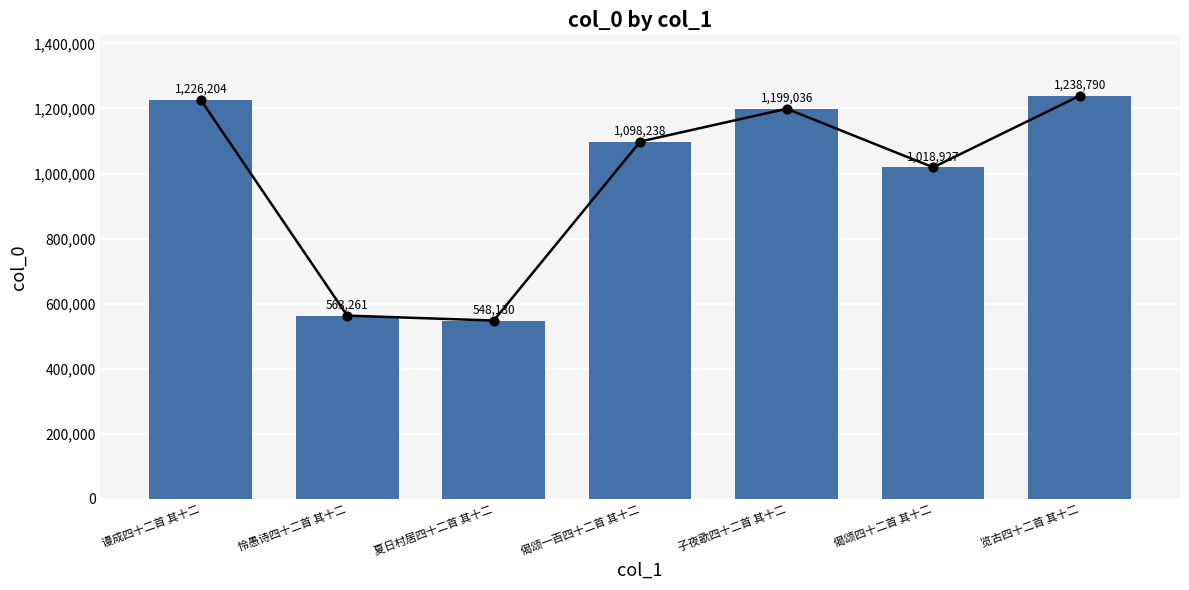

What is the ratio of the value at 子夜歌四十二首 其十二 to the value at 怜愚诗四十二首 其十二?

2.1